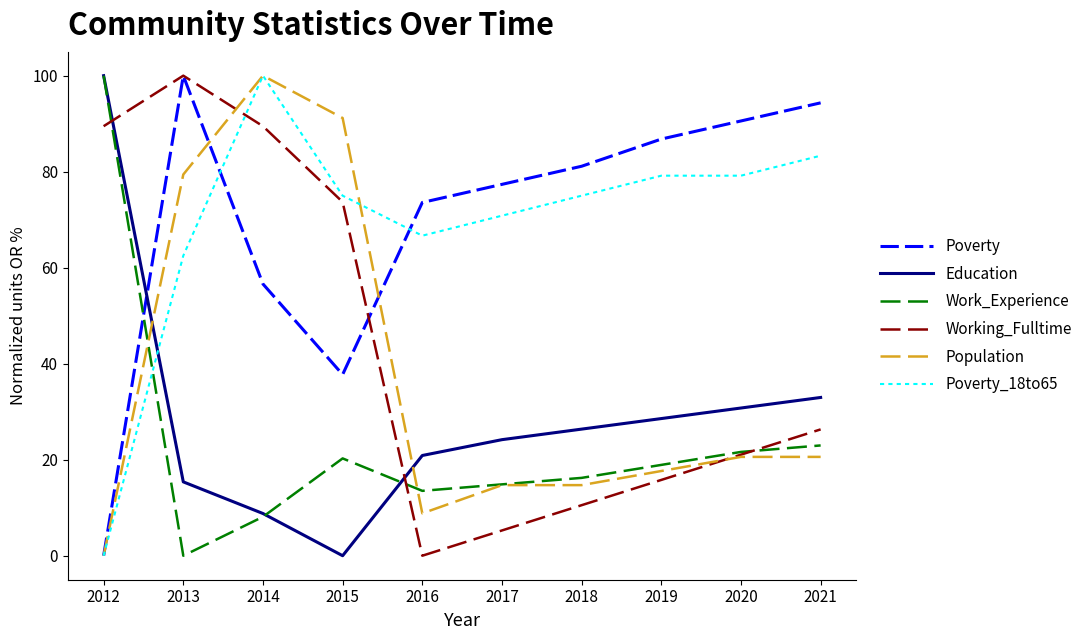

Reading left to right, list all the values displayed in this chart.

Poverty: 0.0	100.0	56.6	37.7	73.6	77.4	81.1	86.8	90.6	94.3
Education: 100.0	15.4	8.8	0.0	20.9	24.2	26.4	28.6	30.8	33.0
Work_Experience: 100.0	0.0	8.1	20.3	13.5	14.9	16.2	18.9	21.6	23.0
Working_Fulltime: 89.5	100.0	89.5	73.7	0.0	5.3	10.5	15.8	21.1	26.3
Population: 0.0	79.4	100.0	91.2	8.8	14.7	14.7	17.6	20.6	20.6
Poverty_18to65: 0.0	62.5	100.0	75.0	66.7	70.8	75.0	79.2	79.2	83.3